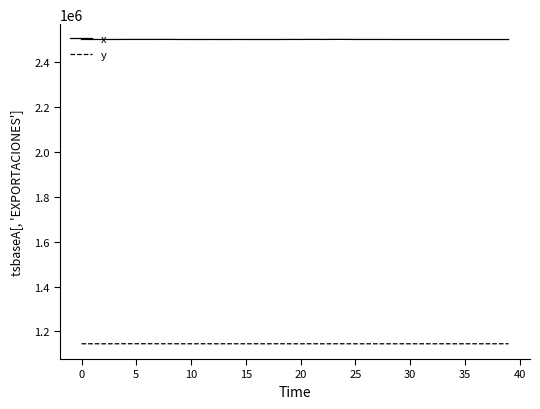

True or false: y and x cross at least once.

False